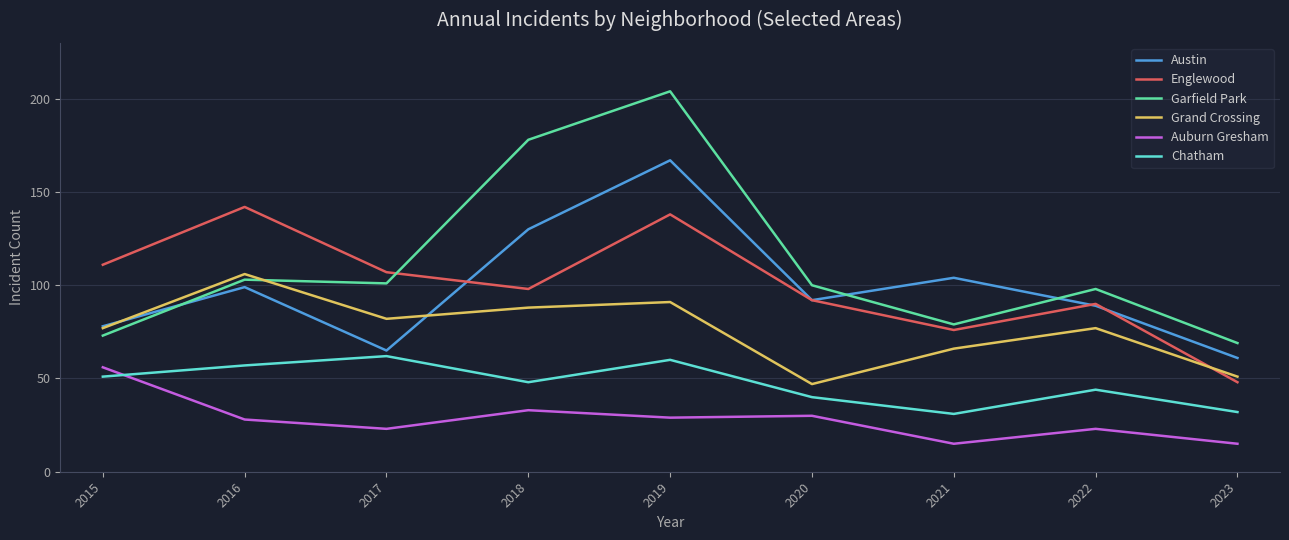

Between 2017 and 2018, which series saw the biggest shift?

Garfield Park